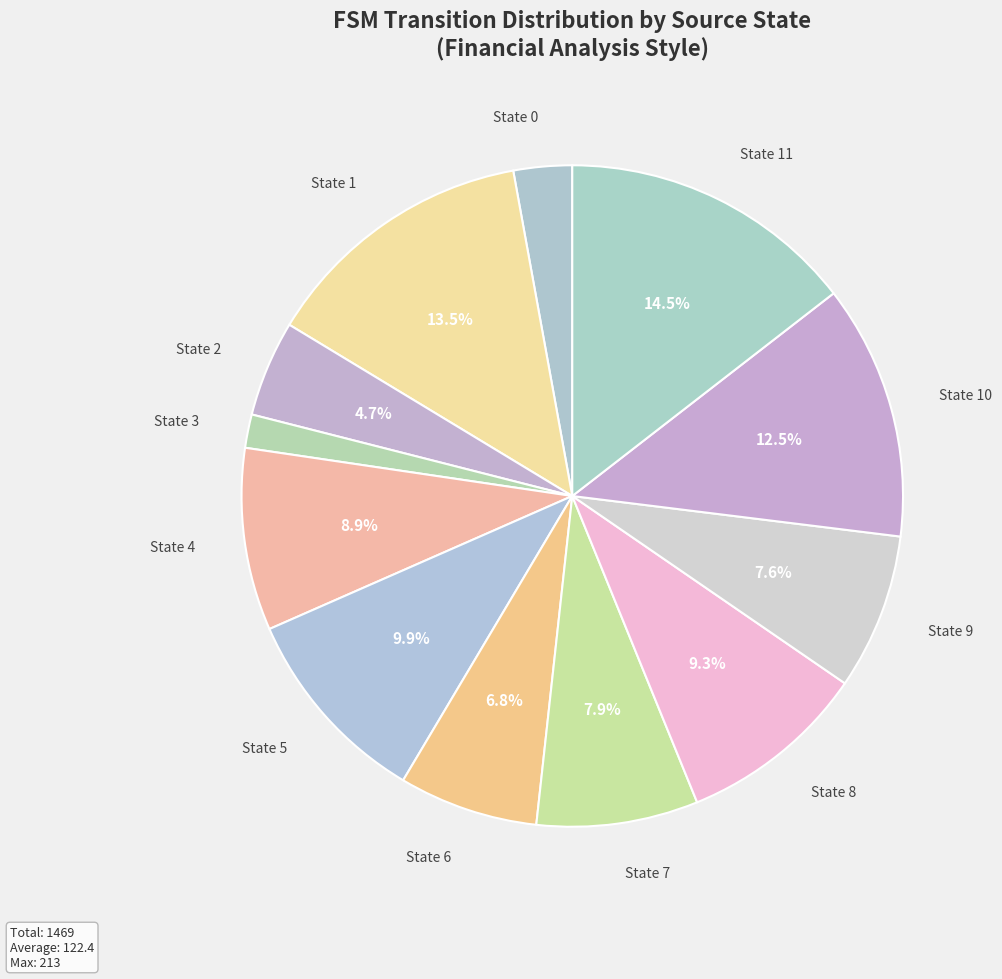

Is there any slice that represents more than half of the pie?

No